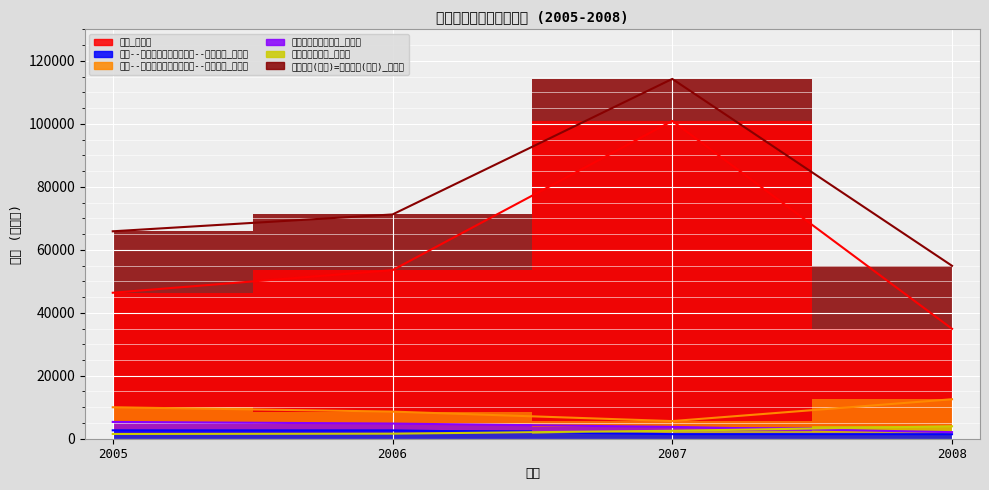

How many data points in 對金融機構證券投資_原始值 are less than 4816?

2